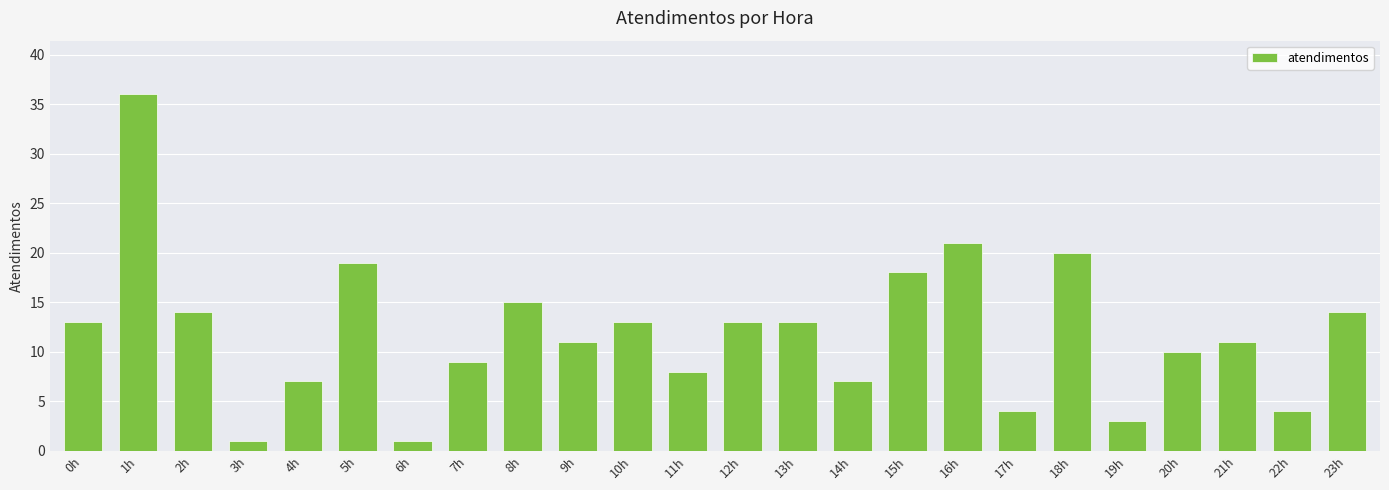

Reading left to right, what are all the values shown in this chart?

13	36	14	1	7	19	1	9	15	11	13	8	13	13	7	18	21	4	20	3	10	11	4	14